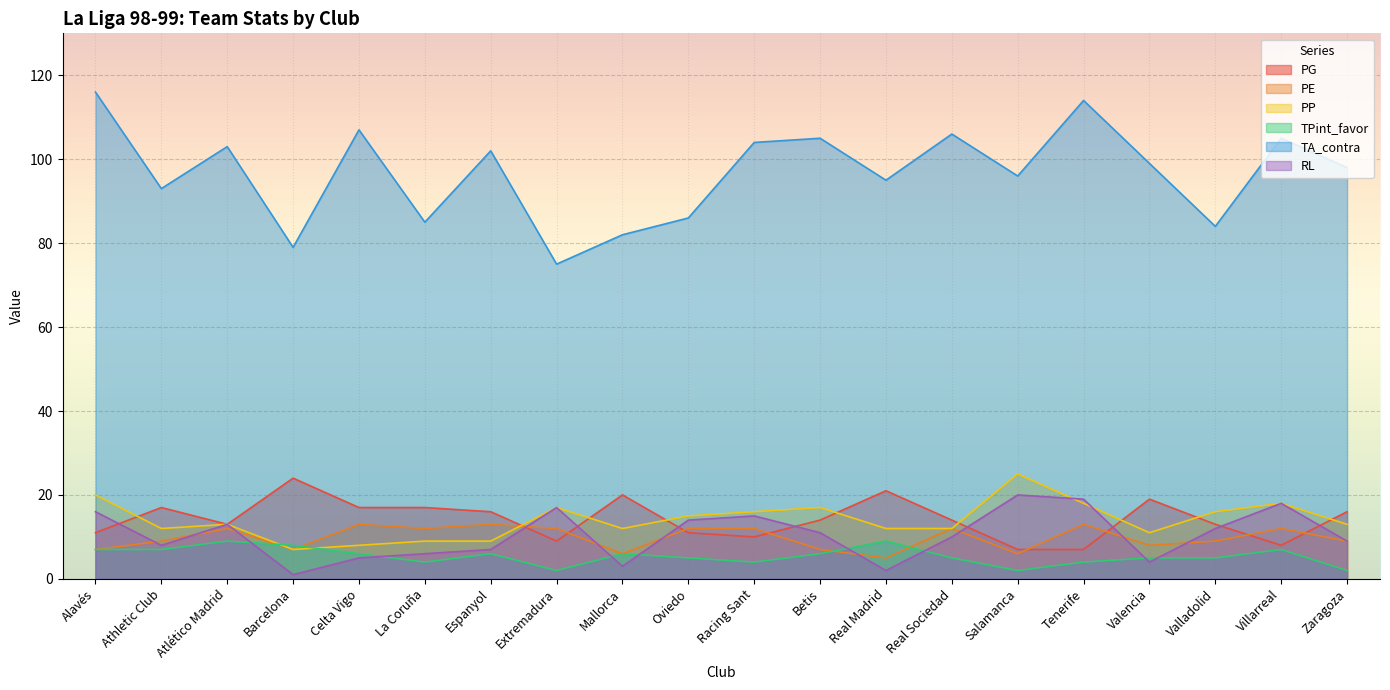

Is it true that TPint_favor equals 9 at Atlético Madrid?

True